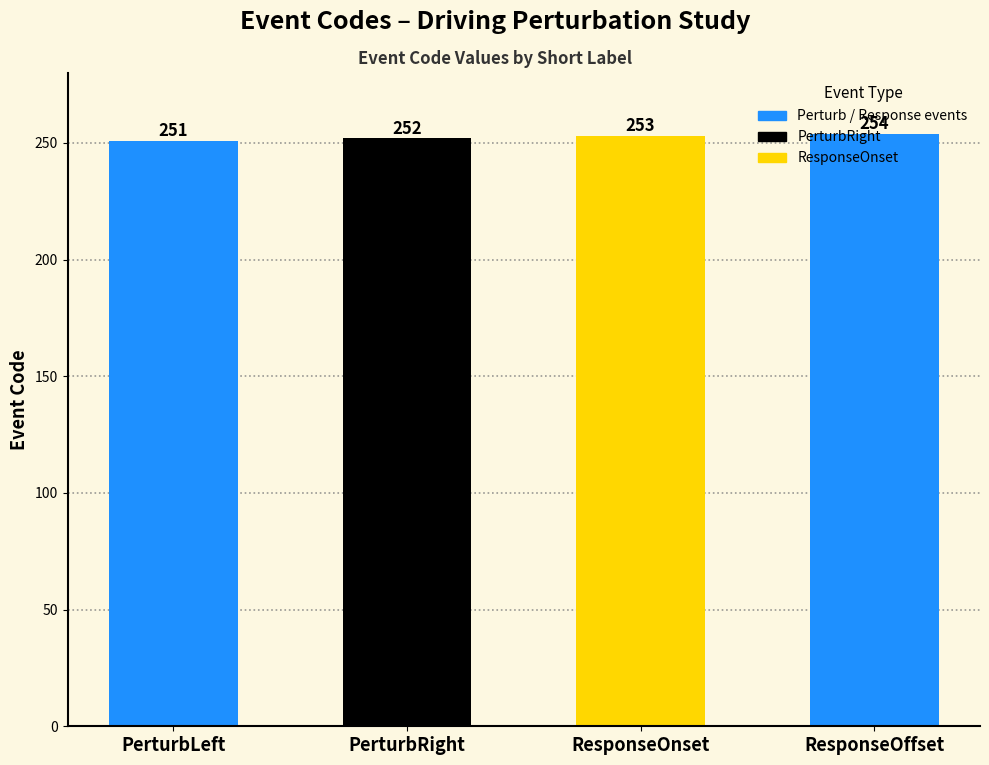

Count the values in the range 252 to 254.

3